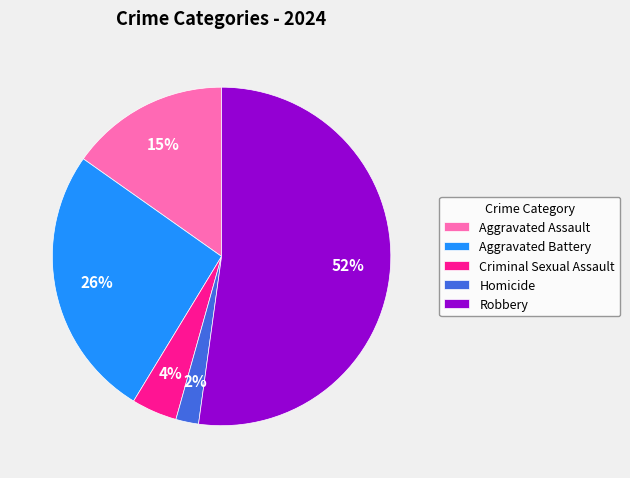

Approximately how many times larger is the value at Homicide compared to Criminal Sexual Assault?

0.5